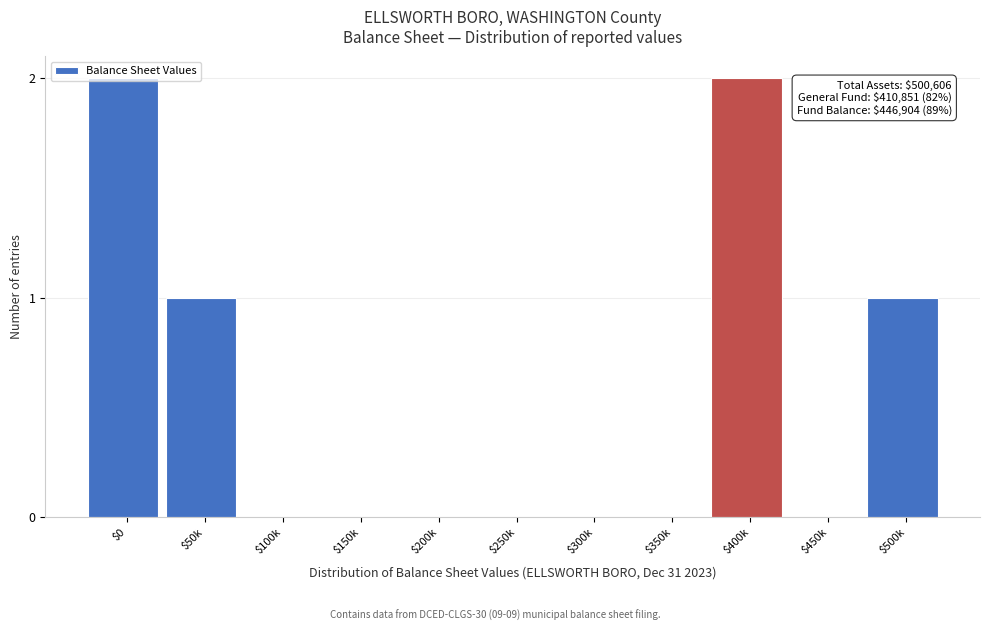

What is the sum of all values?

6